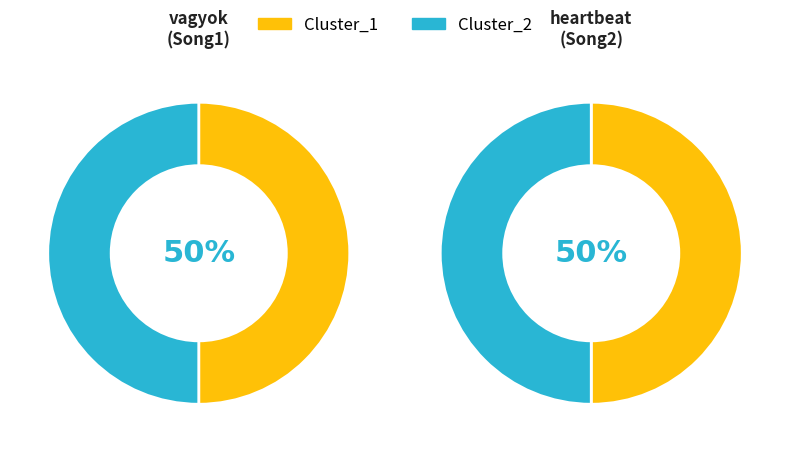

True or false: vagyok accounts for 27% of the total.

False